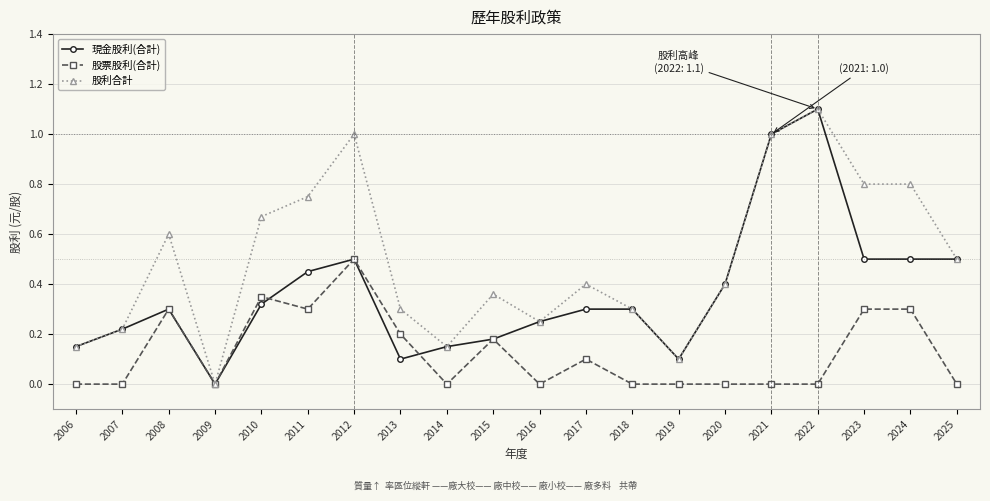

What is the total value across all series at 2013?

0.6